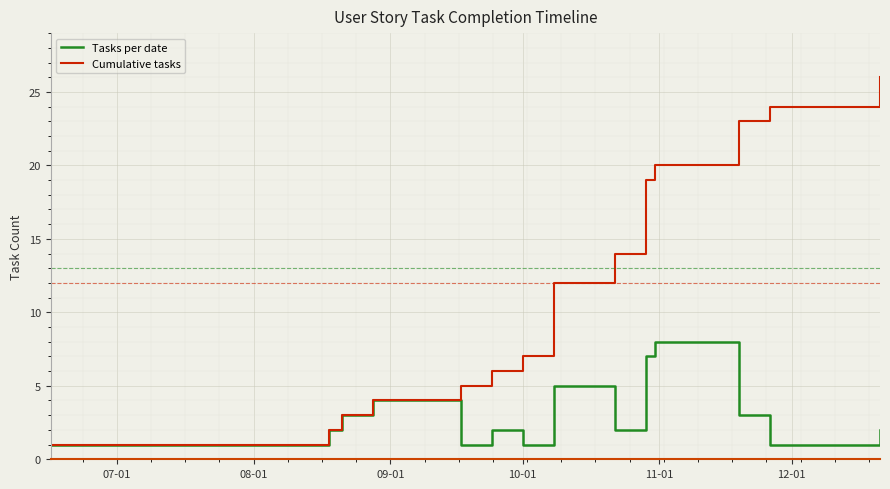

Reading right to left, list all the values displayed in this chart.

Tasks per date: 2	1	3	8	7	2	5	1	2	1	4	3	2	1
Cumulative tasks: 26	24	23	20	19	14	12	7	6	5	4	3	2	1